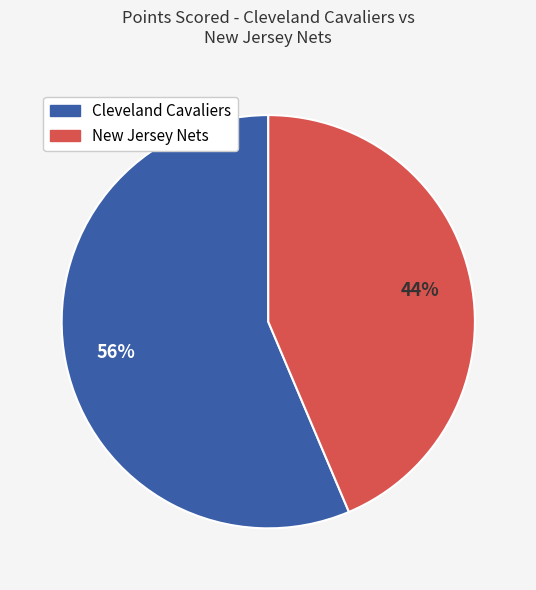

To the nearest percent, what is the average slice percentage?

50%